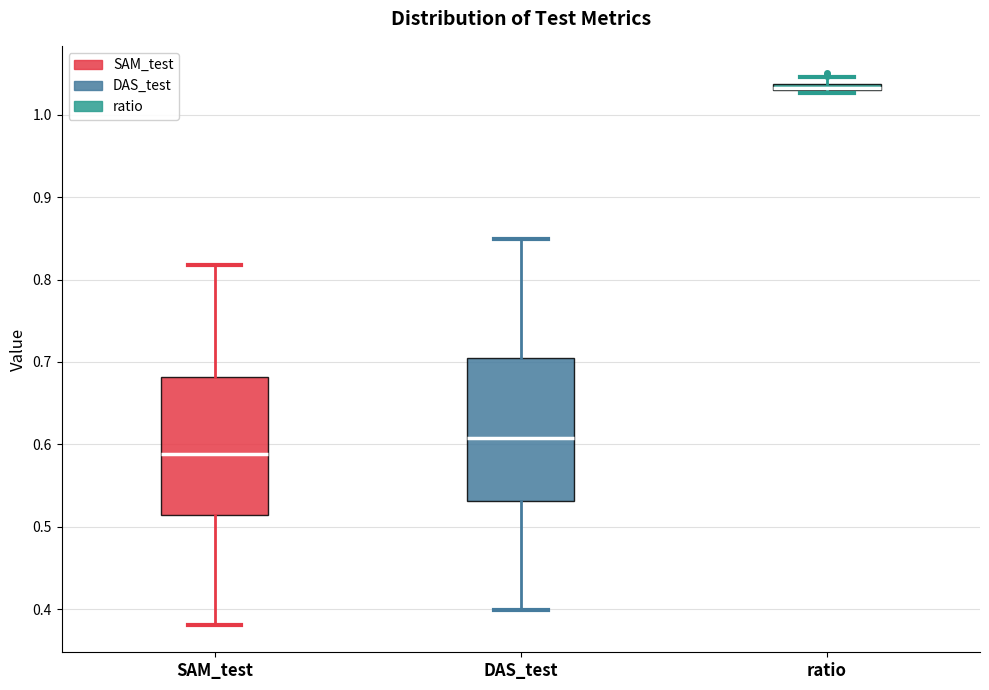

Where is the upper edge of the box for SAM_test on the y-axis? The values are not printed on the chart, so give them approximately, as read against the axis.

0.68